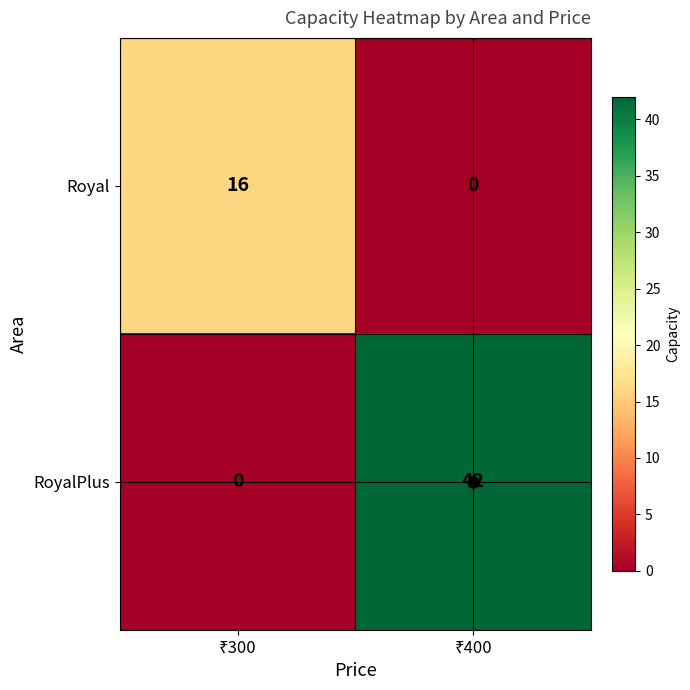

What is the difference between the maximum and minimum values in the RoyalPlus series?

42